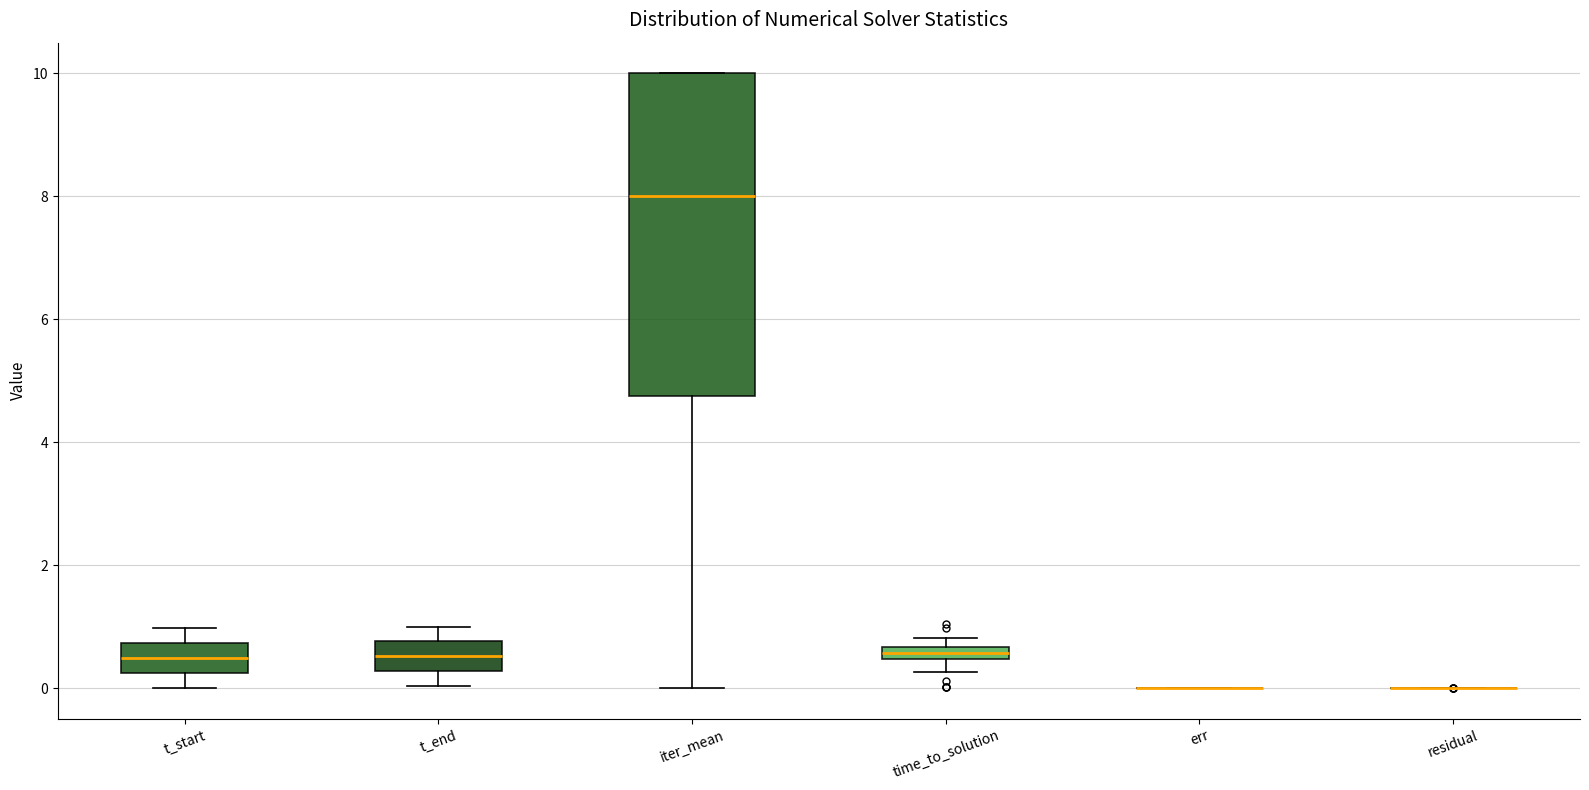

Comparing the boxes themselves (not the whiskers), which one is the tallest?

iter_mean